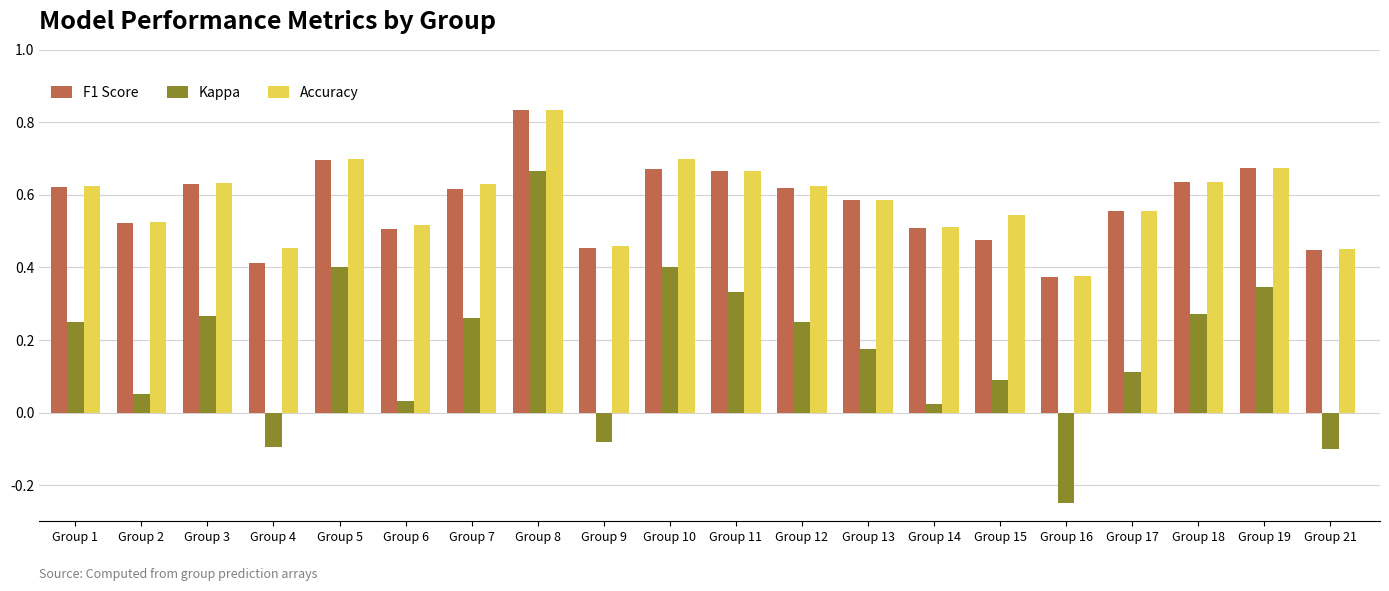

Which category has the lowest value across all series?

Group 16